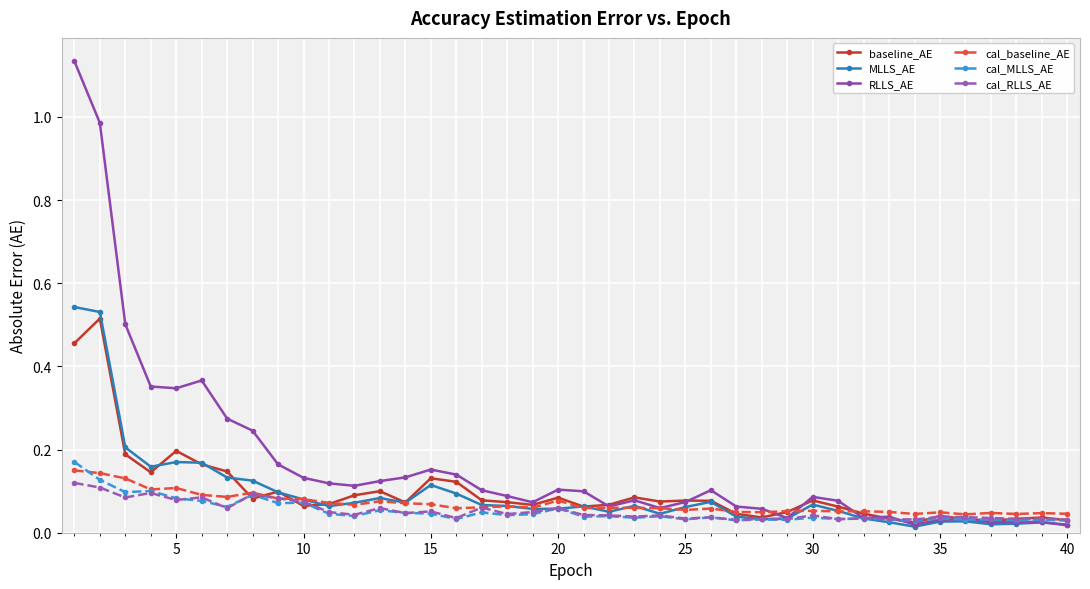

Does the chart display data point markers on the line(s)?

Yes